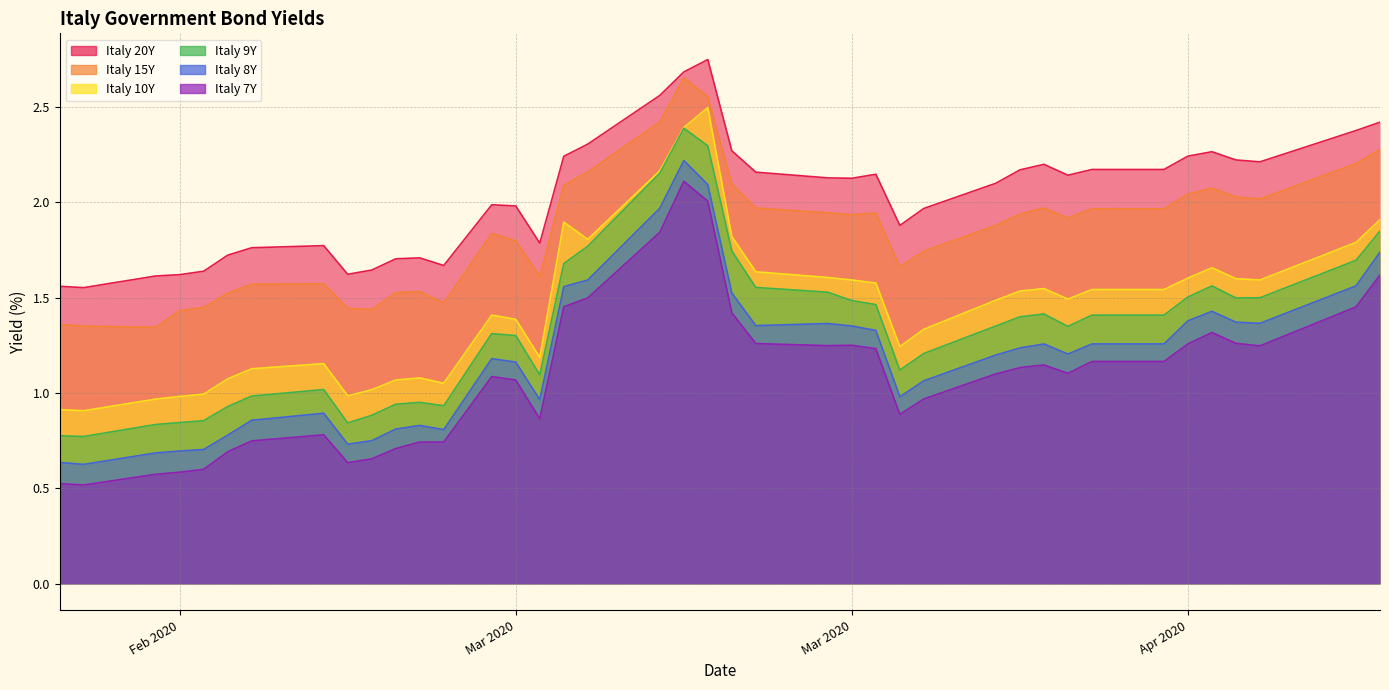

Rank the series by their maximum value, from highest to lowest.

Italy 20Y, Italy 15Y, Italy 10Y, Italy 9Y, Italy 8Y, Italy 7Y